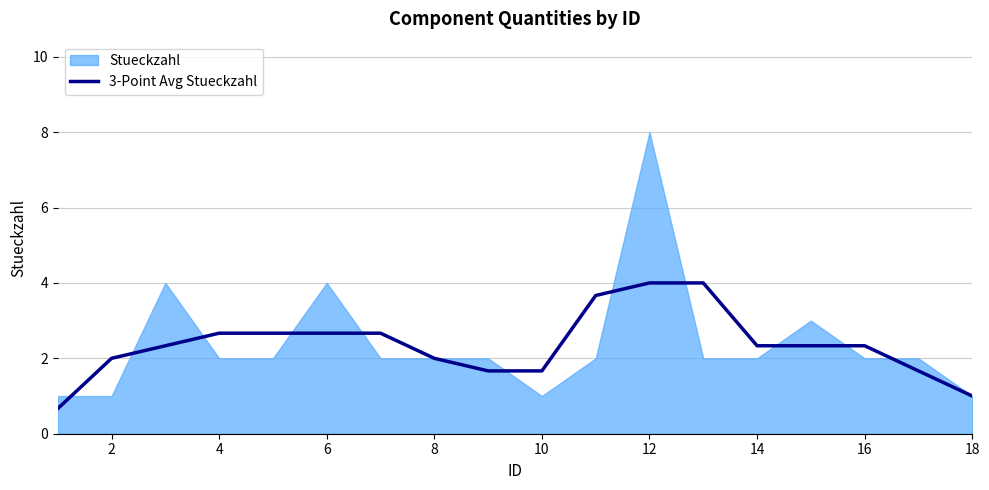

What is the minimum value for 3-Point Avg Stueckzahl?

0.7